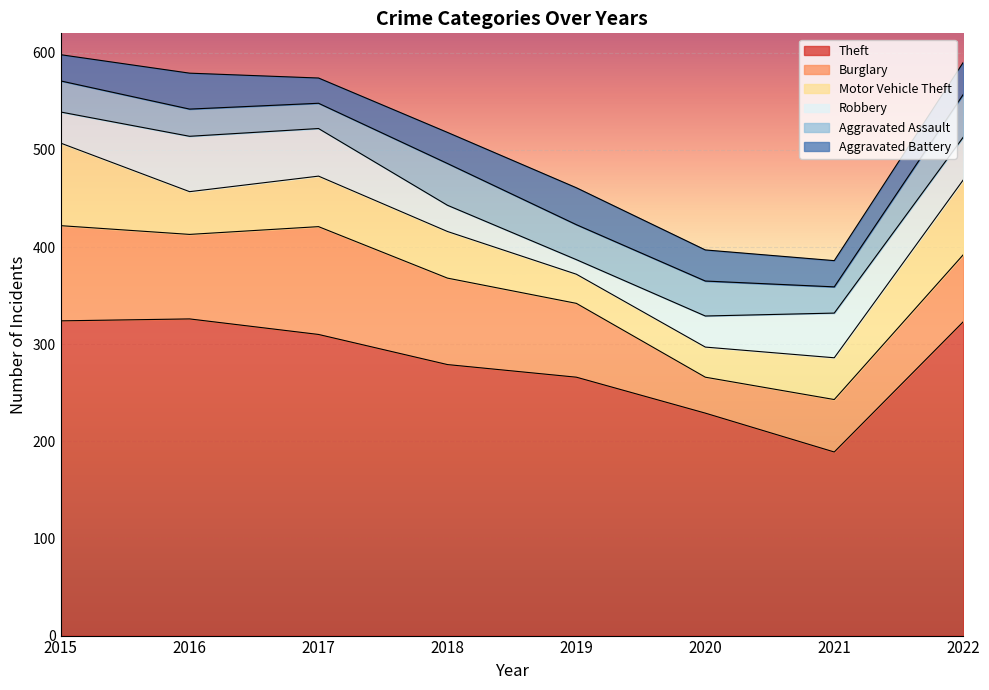

What is the value of the Aggravated Battery point at the 4th from the left?

32